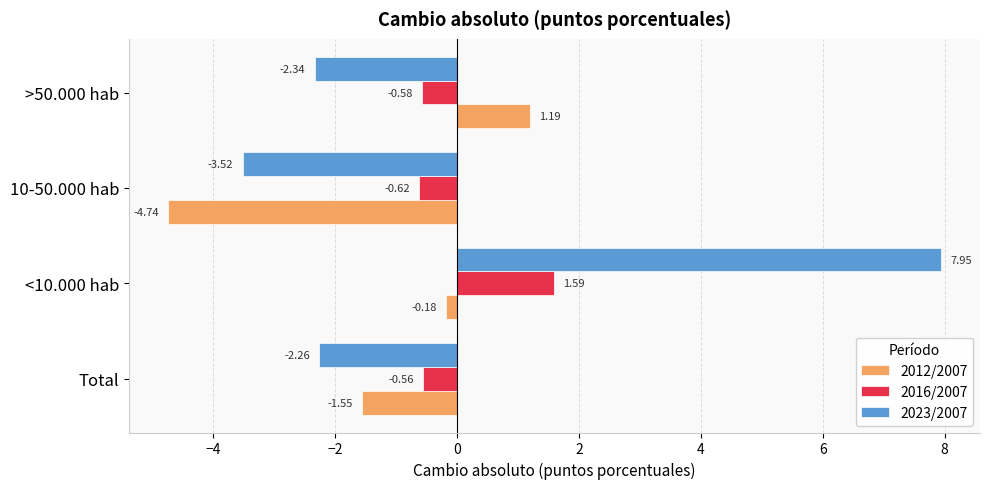

What is the difference between the second highest and second lowest values in the 2023/2007 series?

0.1